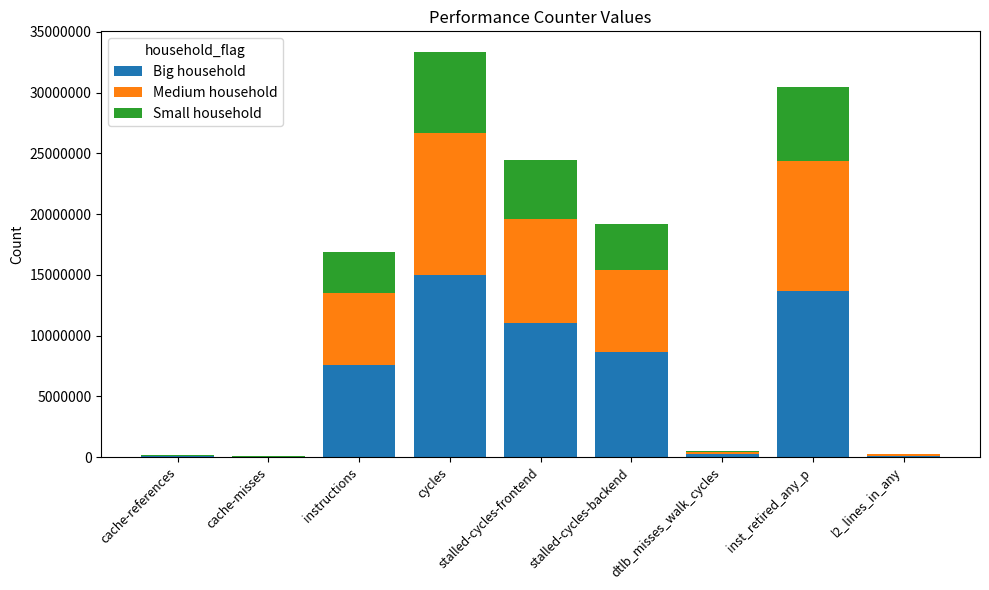

The value of Big household at inst_retired_any_p is 20404504.0. True or false?

False